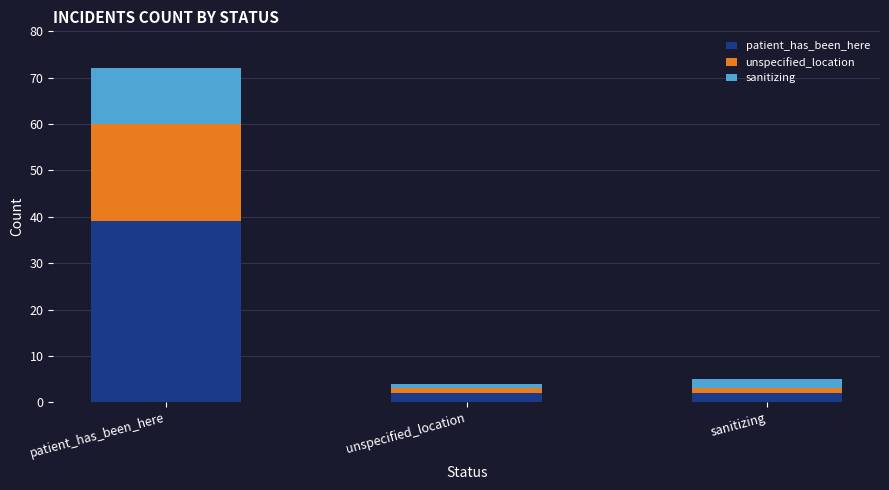

What is the highest value of the patient_has_been_here series?

39